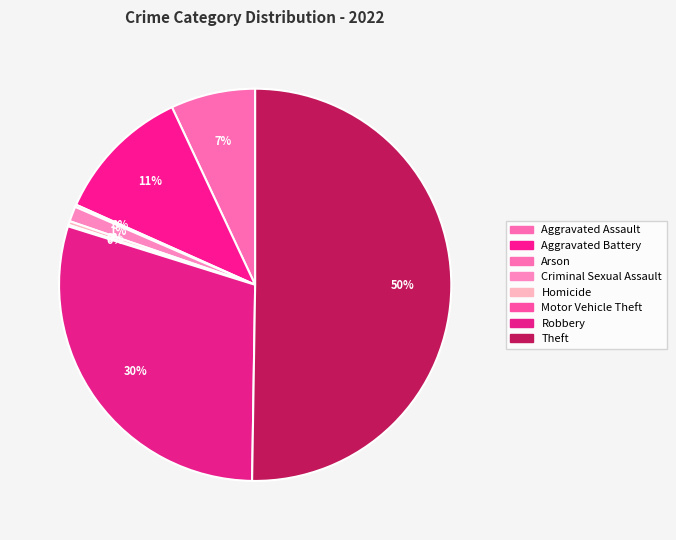

Which slice is the smallest?

Motor Vehicle Theft